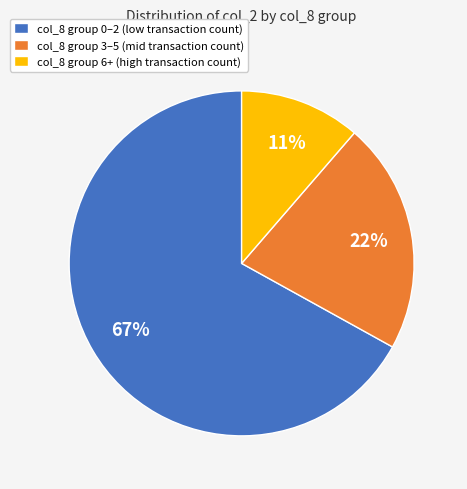

Combined, do col_8 group 0–2 (low transaction count) and col_8 group 3–5 (mid transaction count) account for over 50%?

Yes